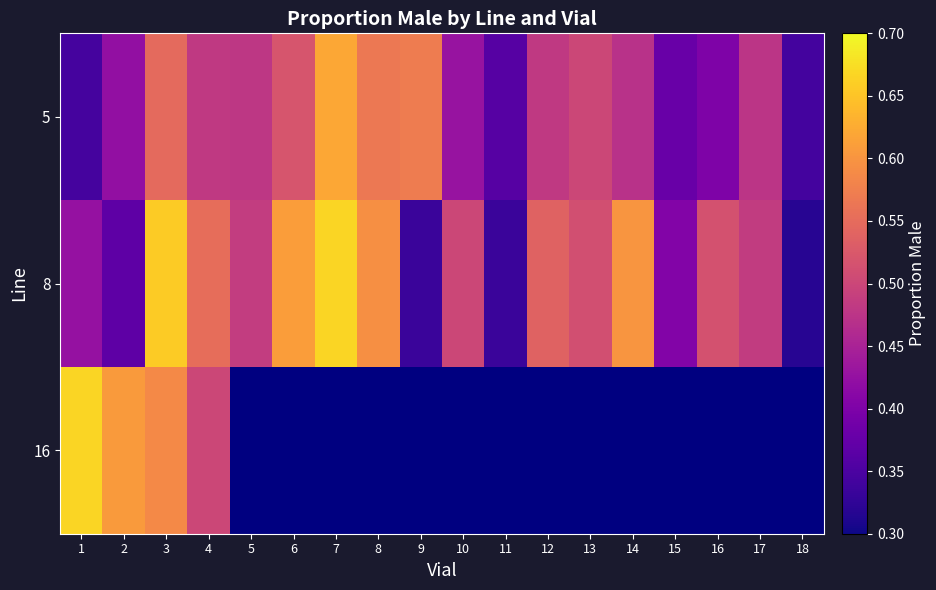

At which label does 16 reach its peak?

1